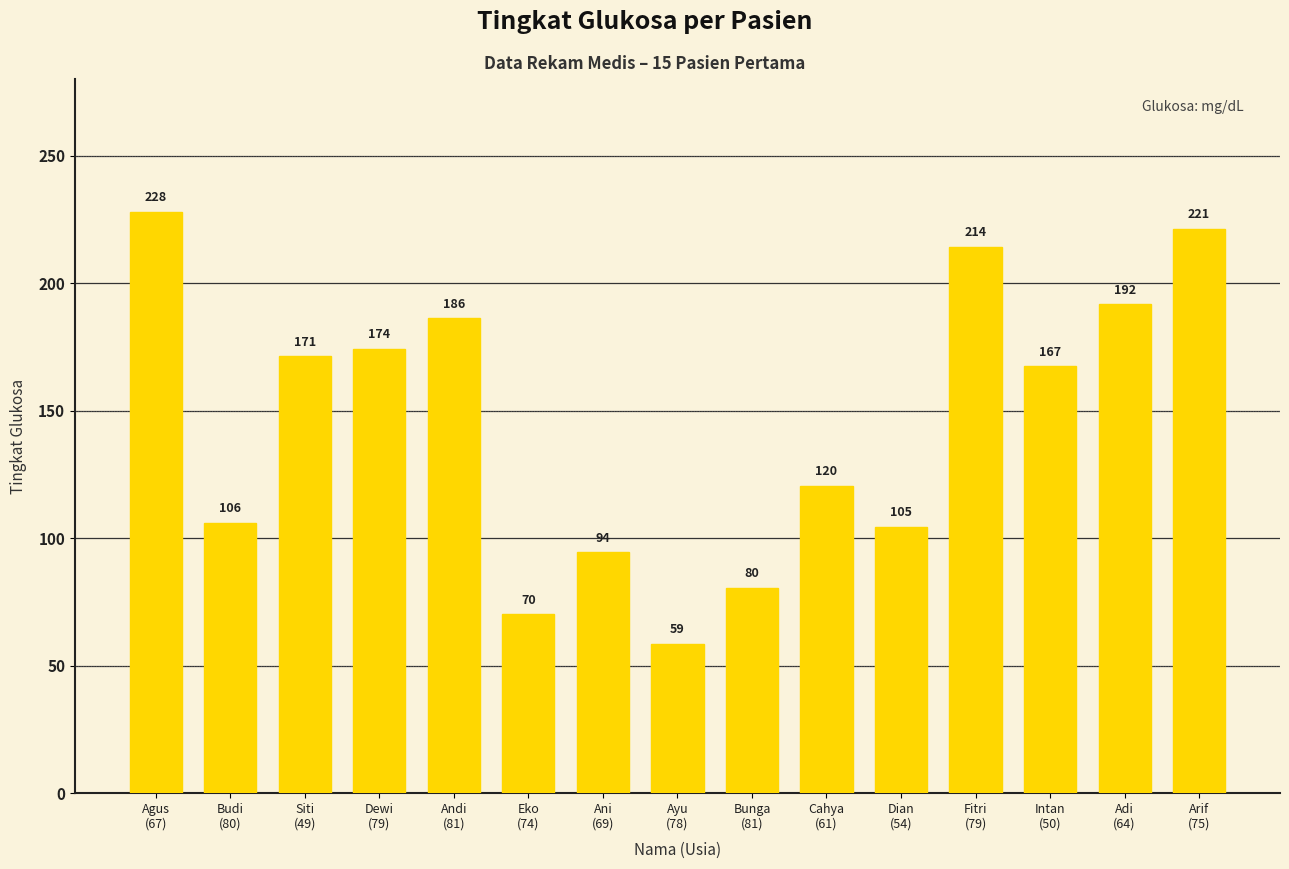

At which label does the data first exceed 167?

Agus
(67)